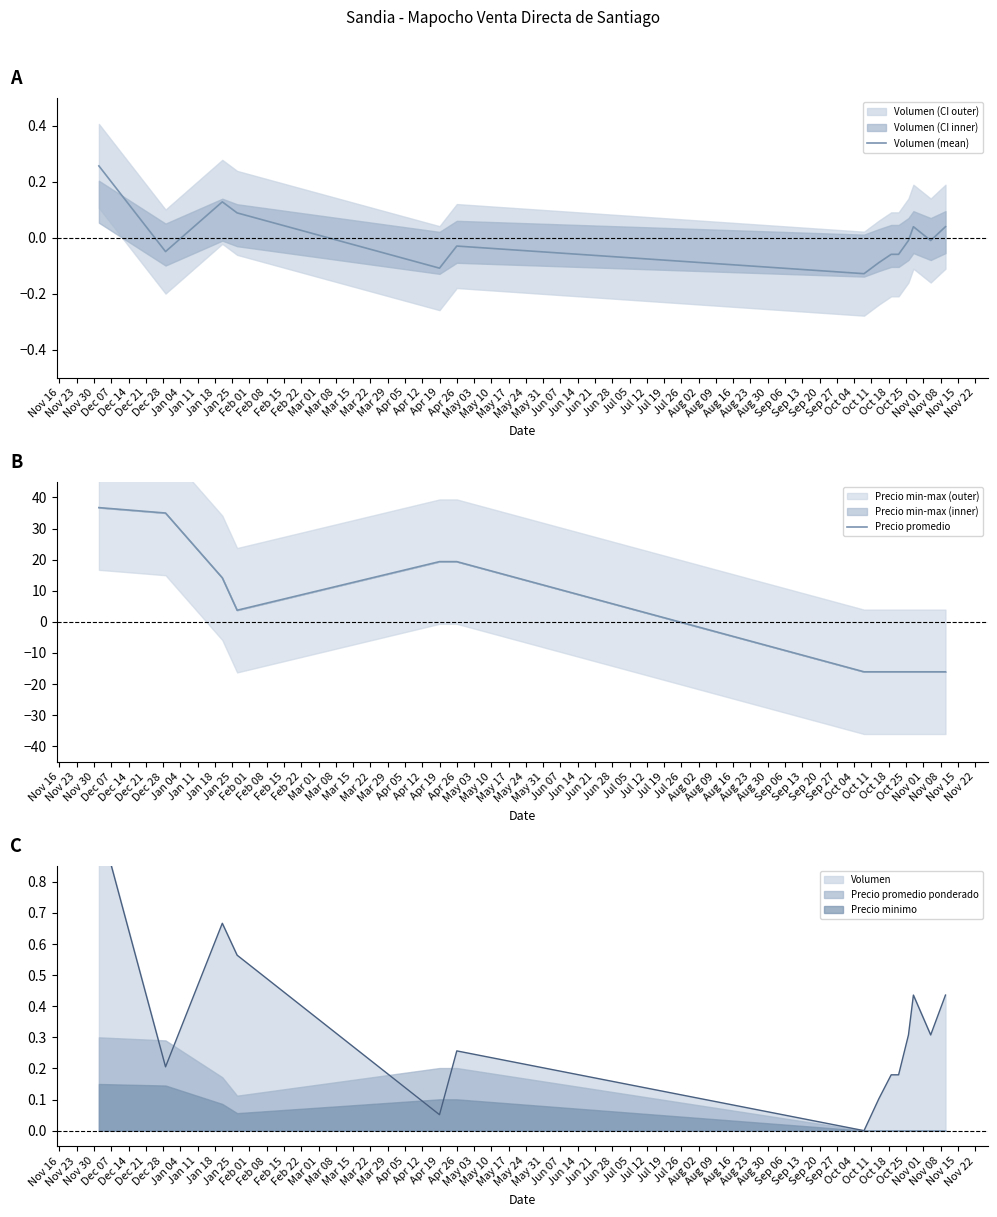

How many intersections are there between Volumen (mean) and Precio promedio?

1